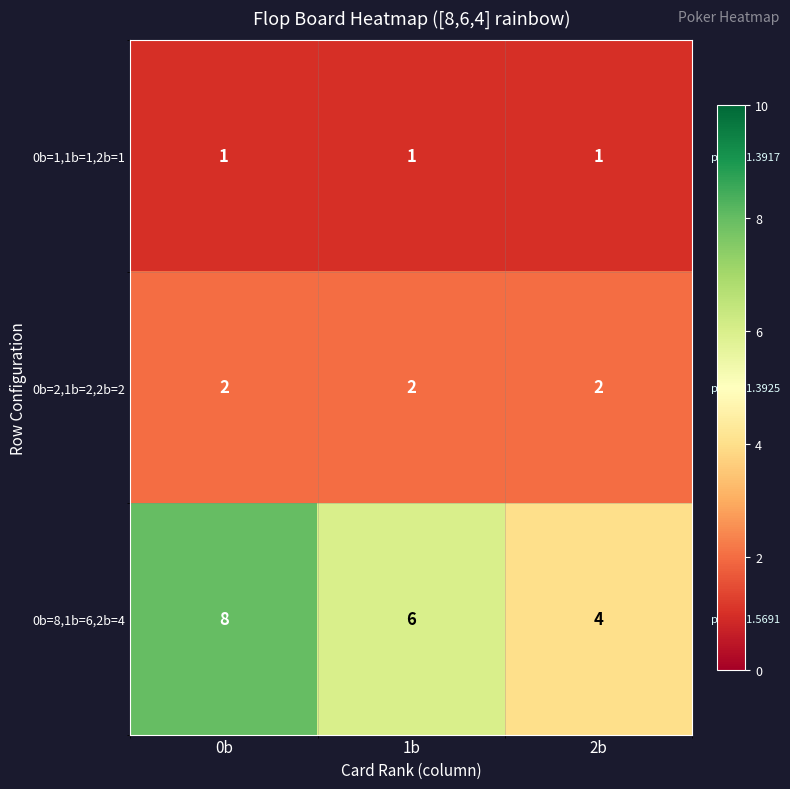

Reading left to right, transcribe all the data shown in this chart.

0b=1,1b=1,2b=1: 0b=1	1b=1	2b=1
0b=2,1b=2,2b=2: 0b=2	1b=2	2b=2
0b=8,1b=6,2b=4: 0b=8	1b=6	2b=4